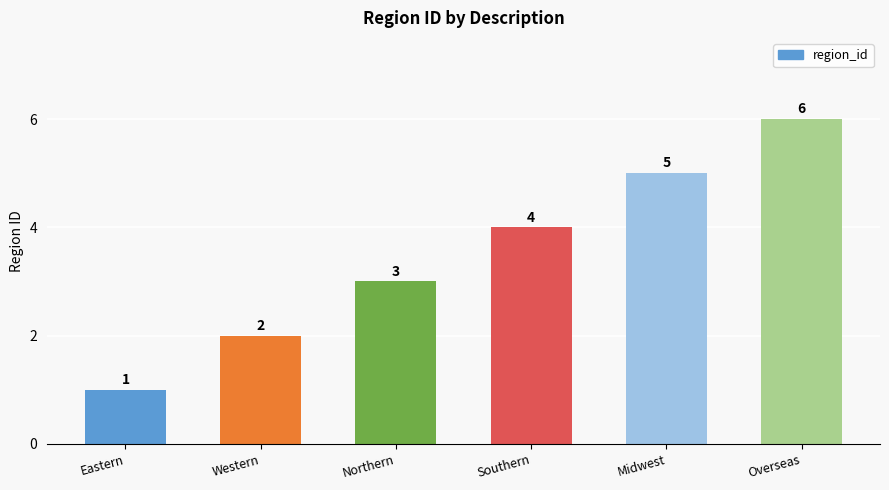

What is the average value?

4